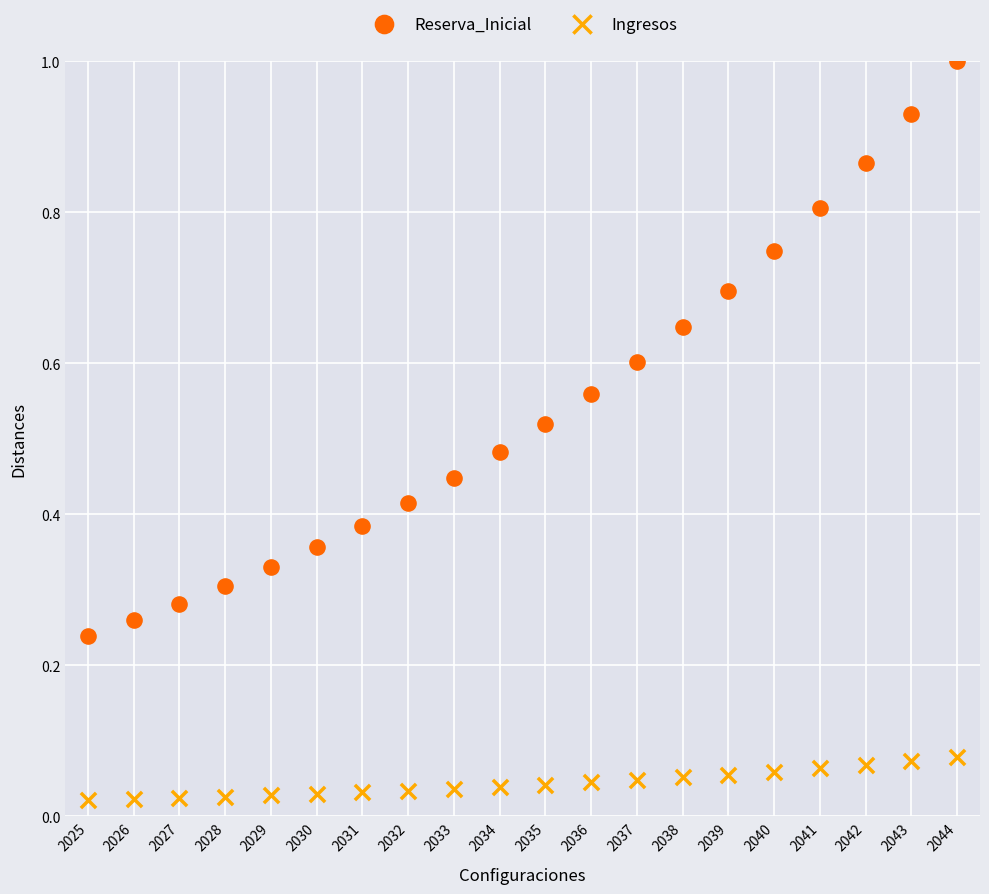

Which series has the widest spread of Y values?

Reserva_Inicial